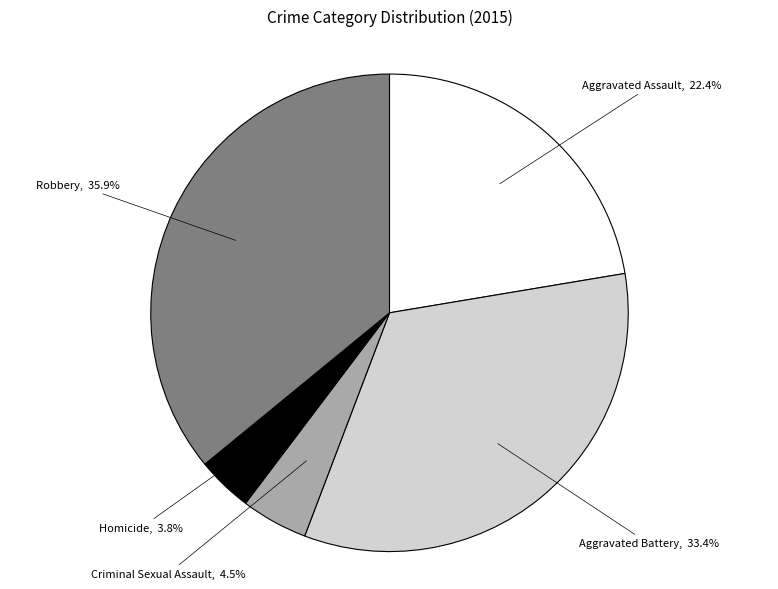

Is there any slice that represents more than half of the pie?

No